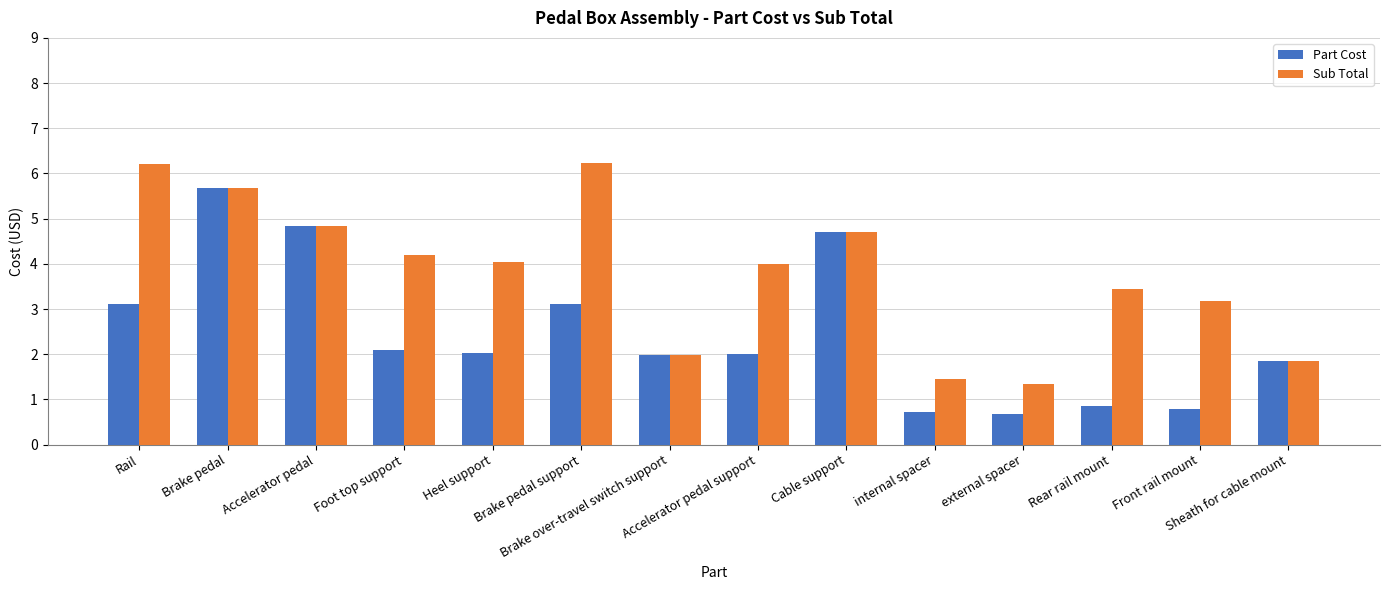

Which series has the widest spread of values?

Part Cost